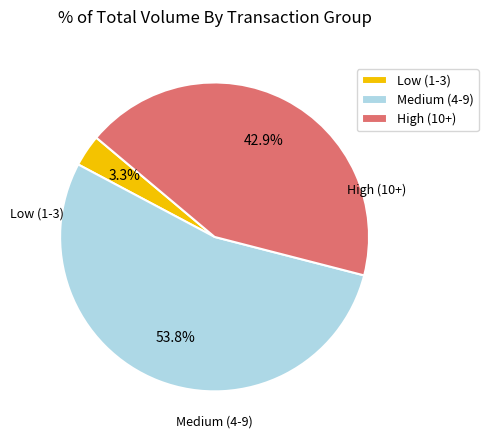

Rank the categories by value from highest to lowest.

Medium (4-9), High (10+), Low (1-3)